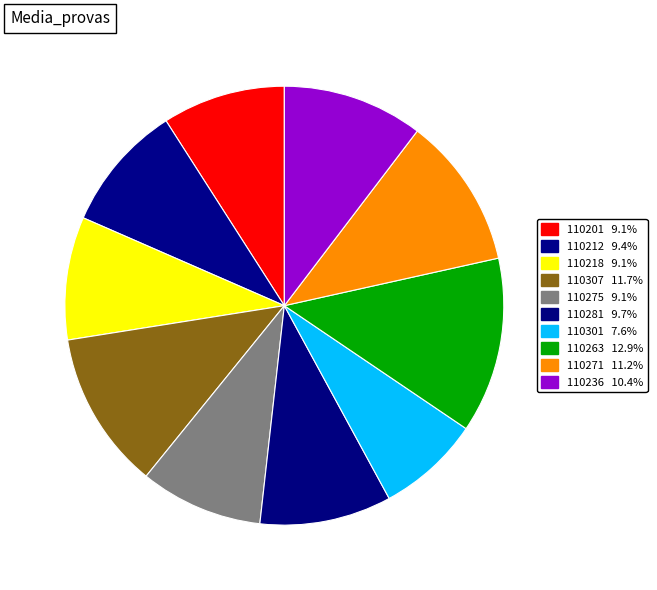

To the nearest percent, what is the difference between the largest and smallest slice percentages?

5%